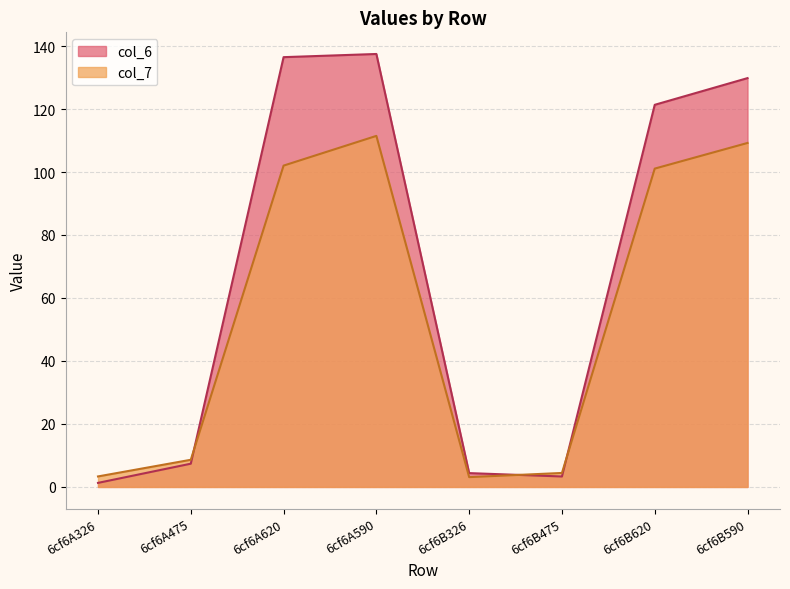

True or false: col_7 has a value of 4.4 at 6cf6B475.

True